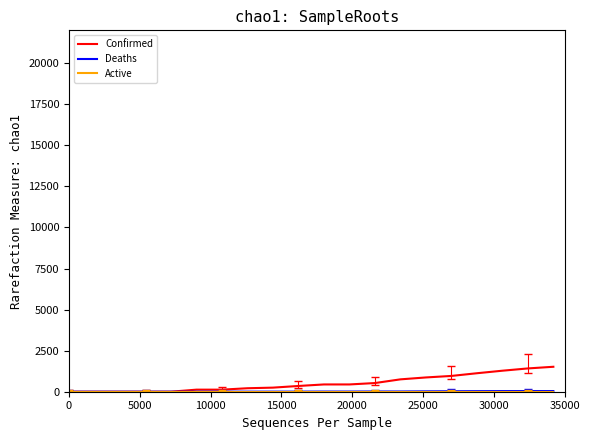

What is the maximum value shown in the chart?

1519